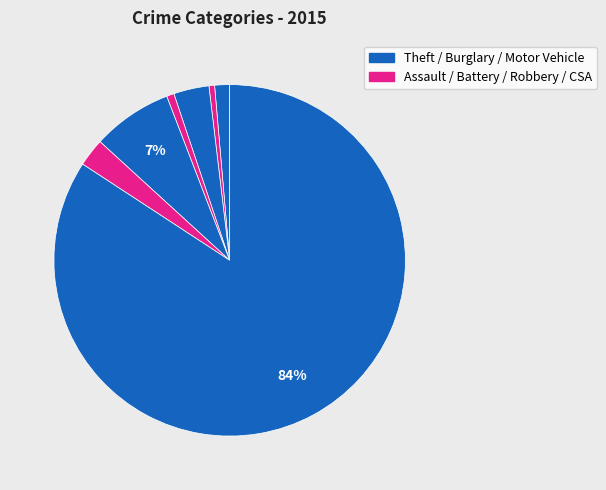

What is the largest slice in the pie chart?

Theft